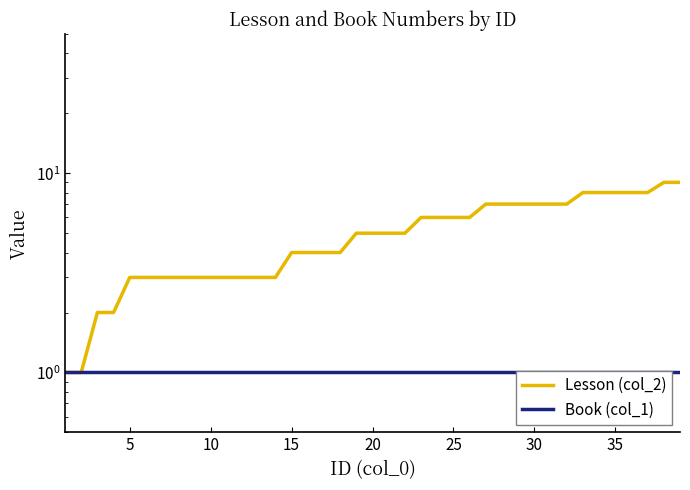

What value does the Book (col_1) series have at 10?

1